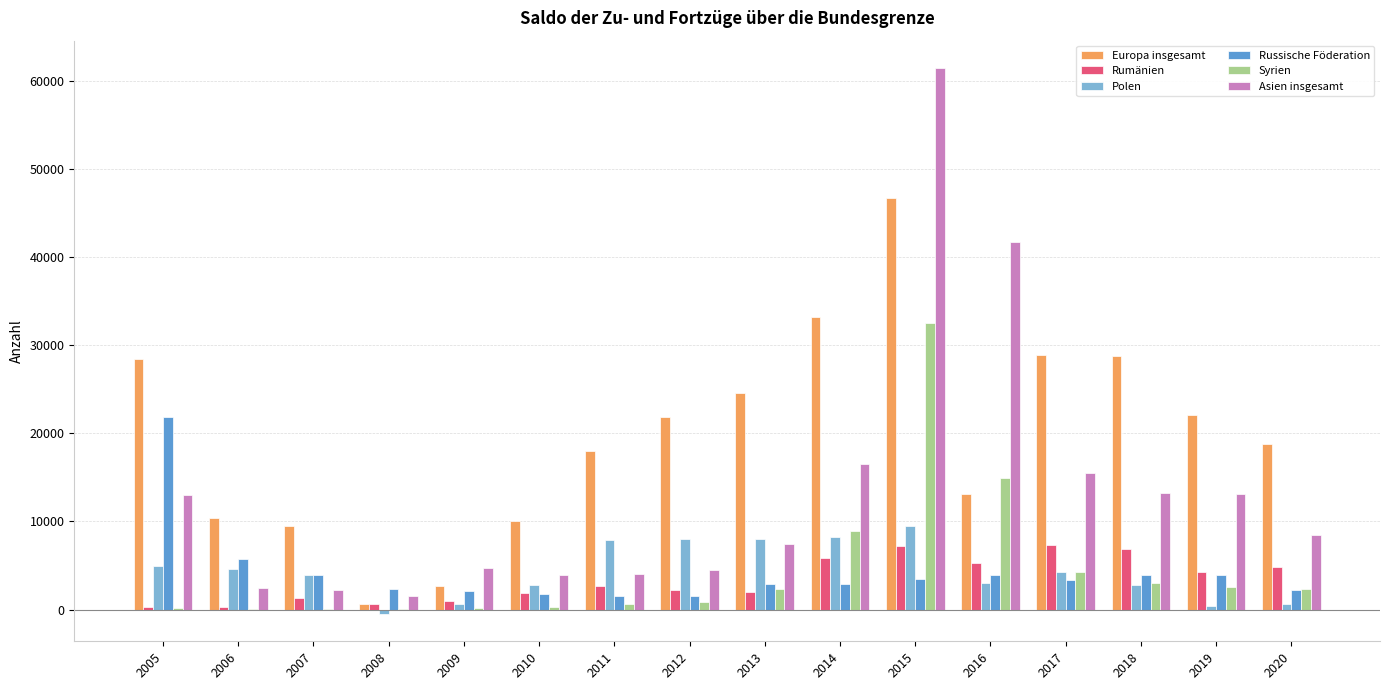

What is the total value across all series at 2008?

4676